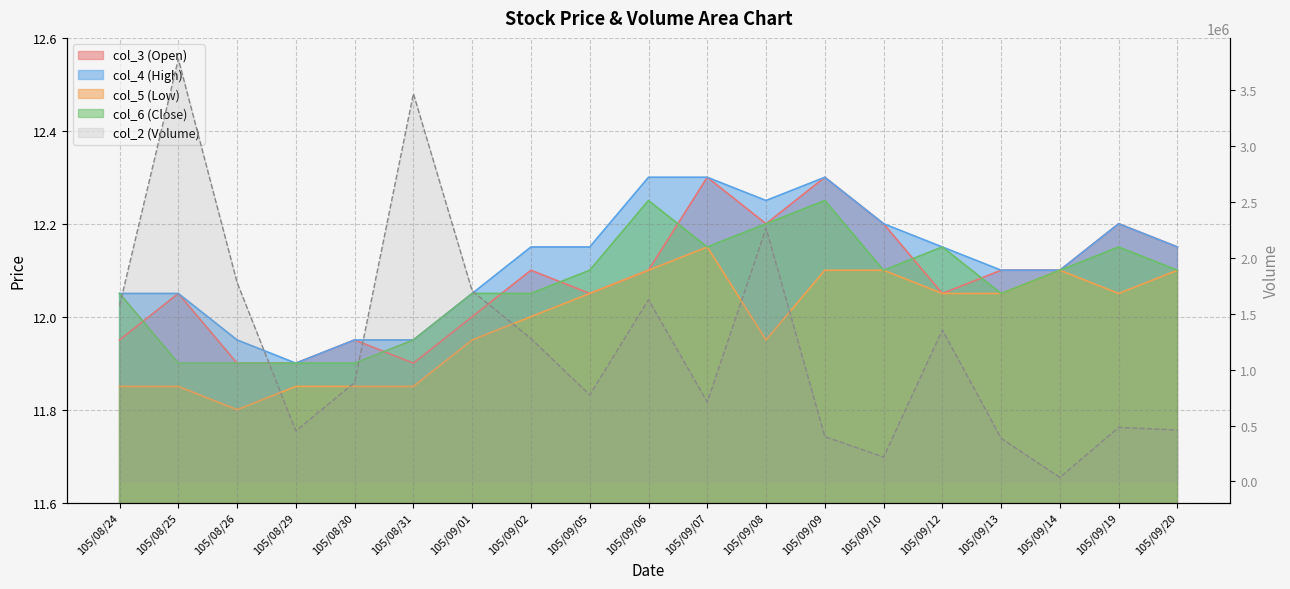

The value of col_6 (Close) at 105/09/06 is 12.2. True or false?

True